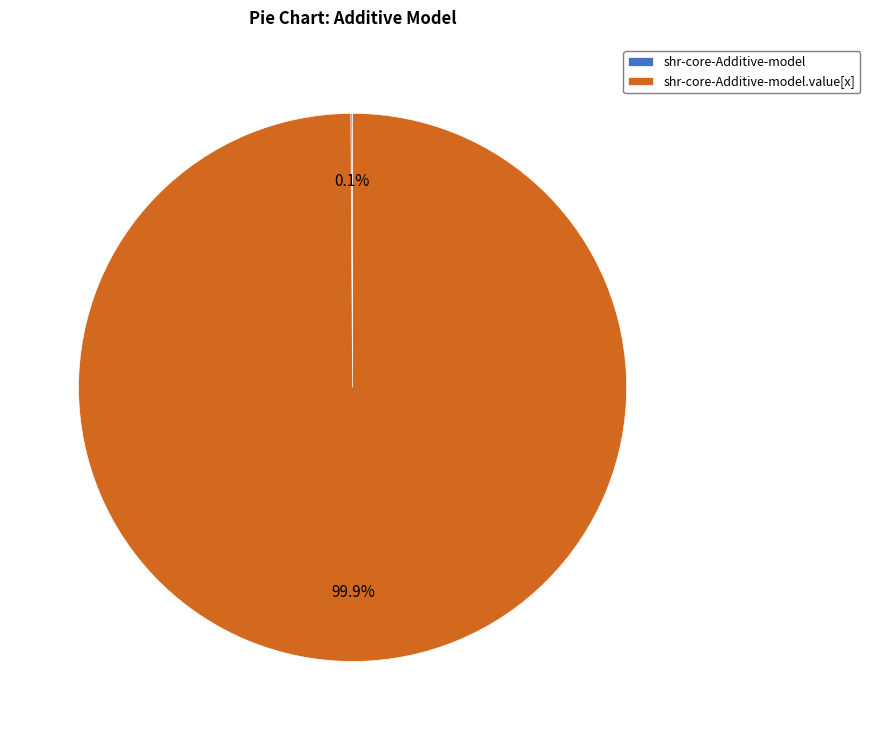

Is there a majority slice in this chart?

Yes